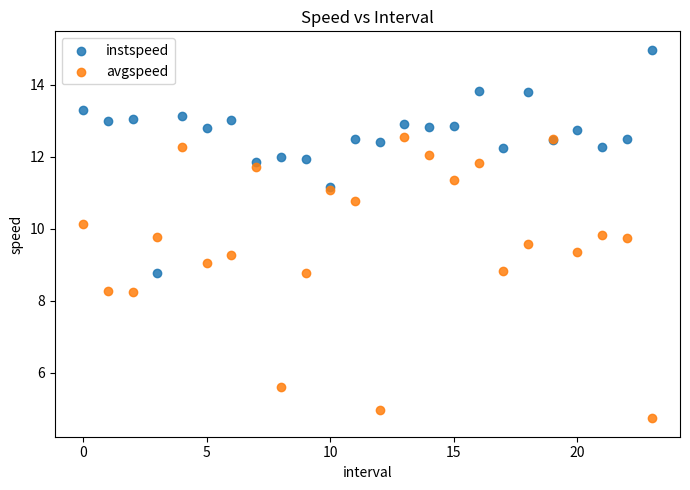

Which series reaches the minimum Y coordinate?

avgspeed